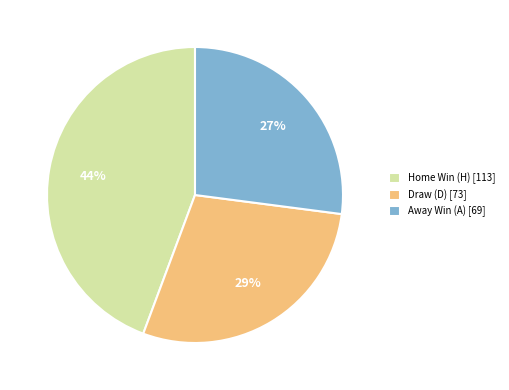

Approximately how many times larger is the value at Home Win (H) [113] compared to Away Win (A) [69]?

1.6